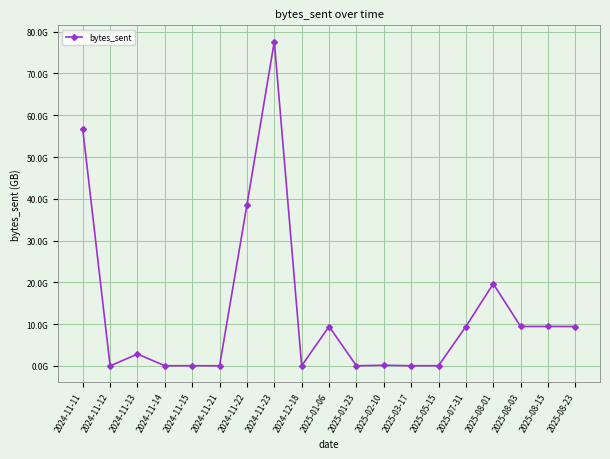

What is the change in value from 2024-11-11 to 2024-11-14?

-56626845628